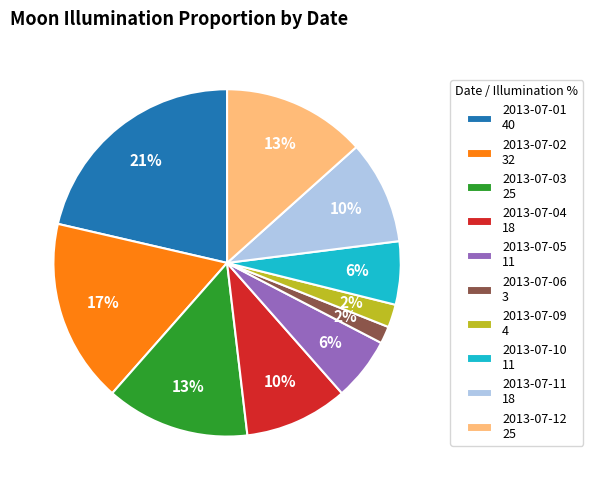

Which category has the biggest portion of the pie?

2013-07-01 40